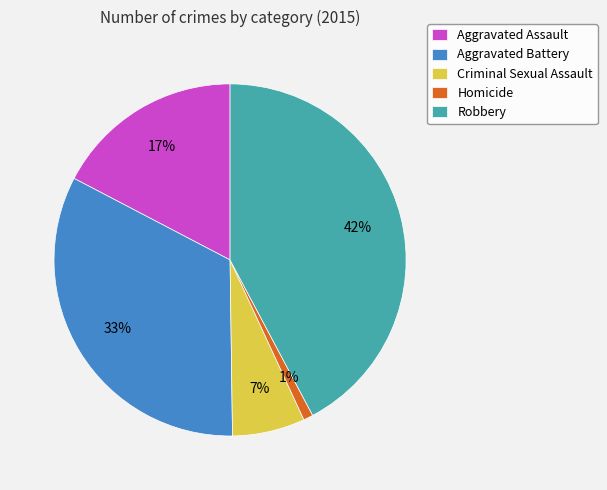

Is the sum of Criminal Sexual Assault and Aggravated Assault greater than half?

No